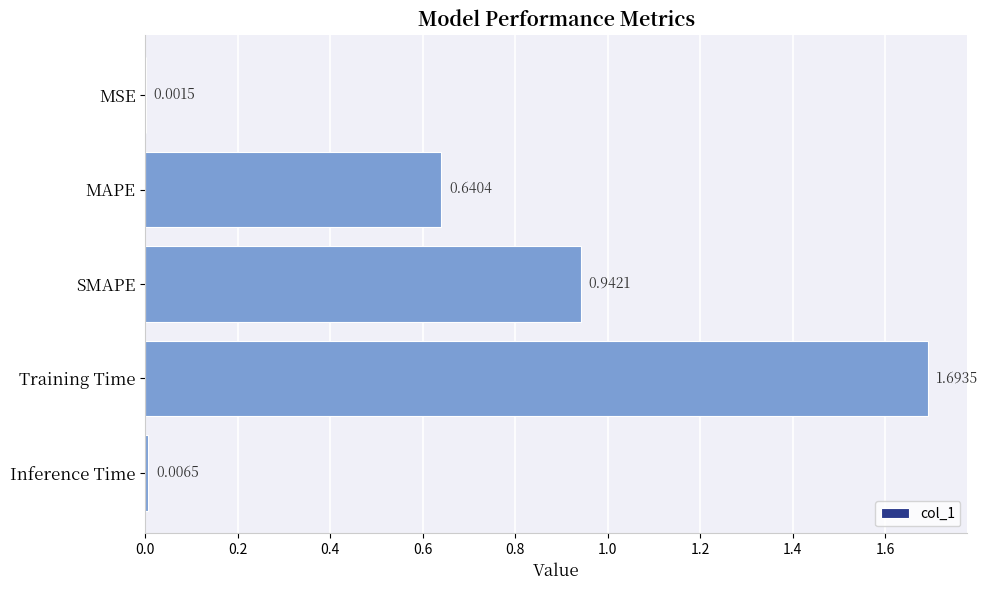

At which label is the value closest to 0?

MSE